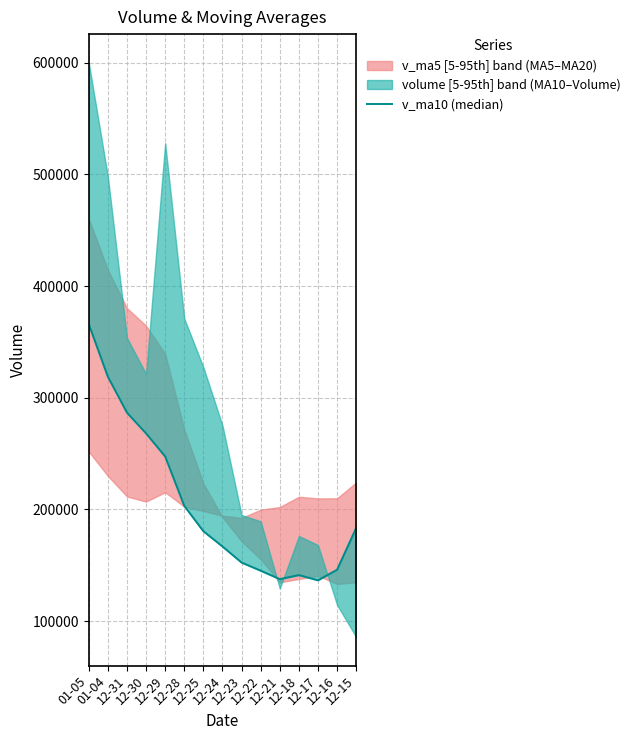

Is this an area chart (filled region under the line)?

No